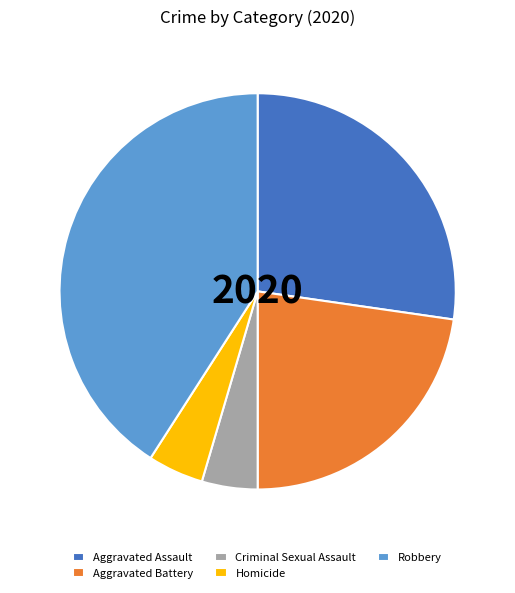

Do Criminal Sexual Assault and Robbery together represent more than half of the pie?

No